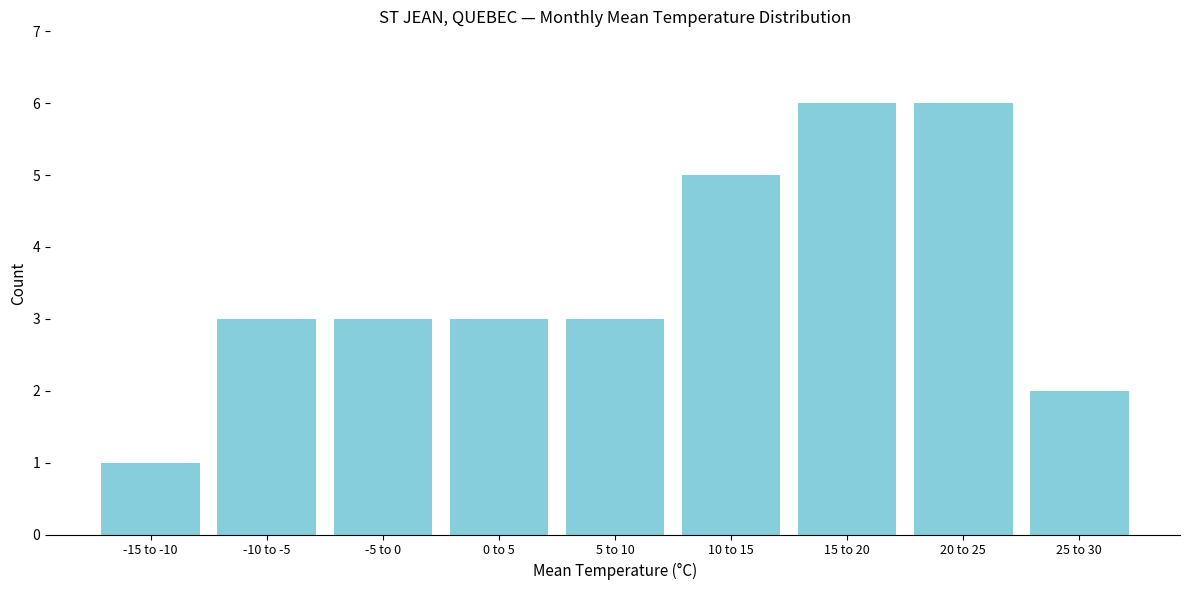

Reading right to left, list all the values displayed in this chart.

2	6	6	5	3	3	3	3	1